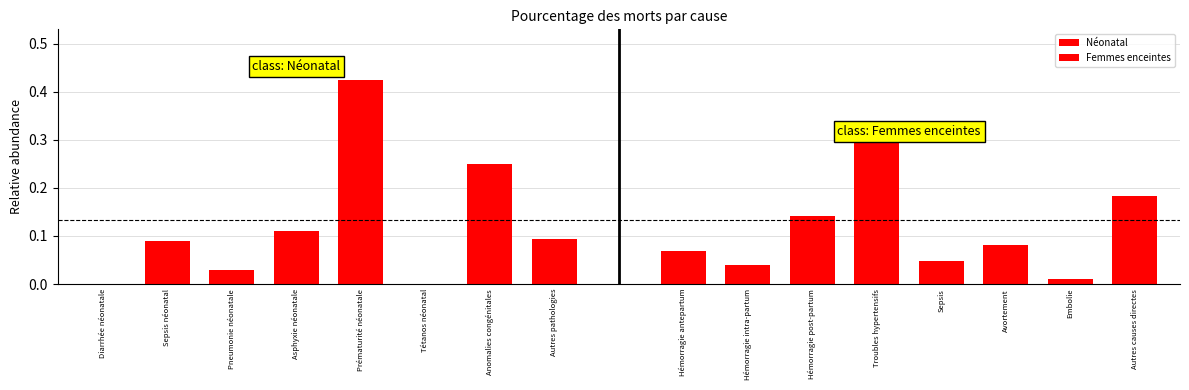

Is the value of Néonatal at Autres pathologies greater than the value of Femmes enceintes at Autres pathologies?

No